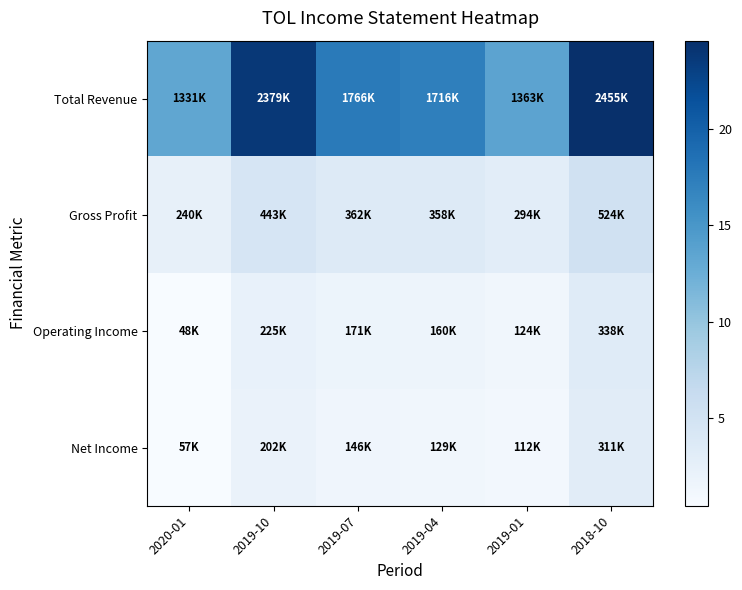

Which series has the largest total across all categories?

Total Revenue